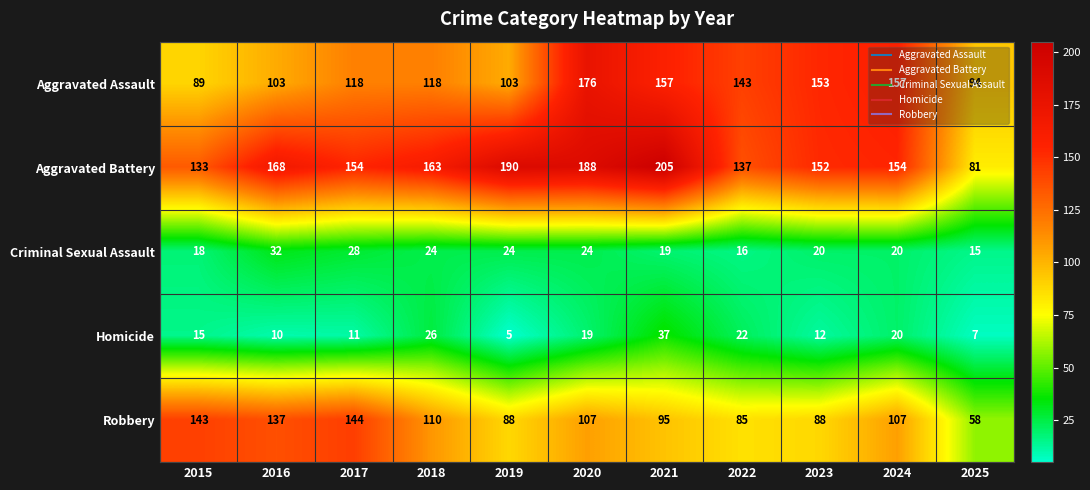

Which category has the lowest value across all series?

2019